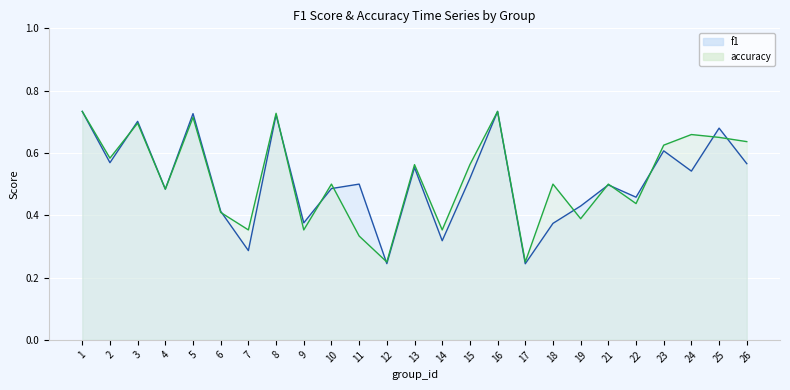

Is it true that accuracy equals 1.0 at 15?

False